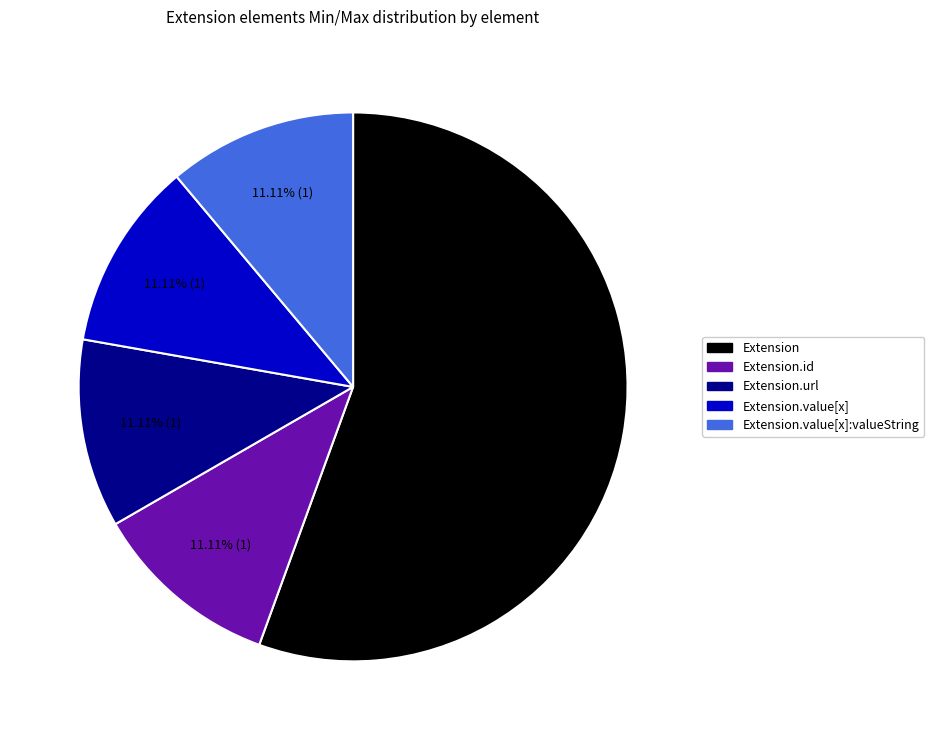

How many slices are in this pie chart?

5